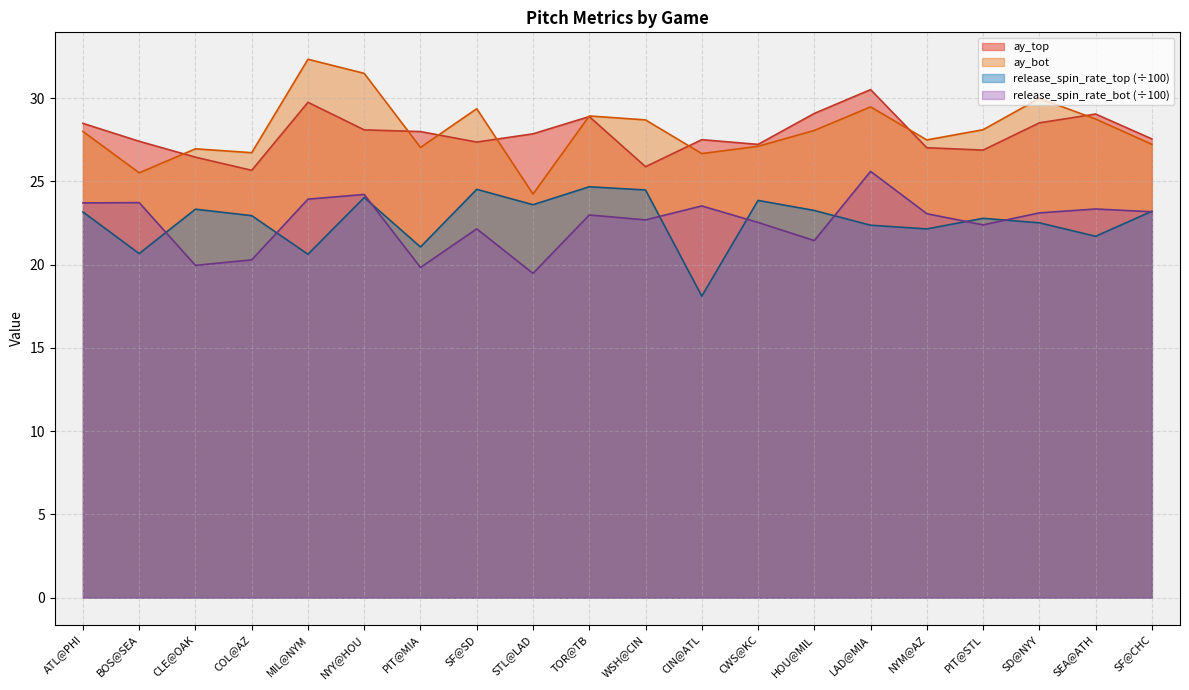

Which series changed the most between ATL@PHI and HOU@MIL?

release_spin_rate_bot (÷100)